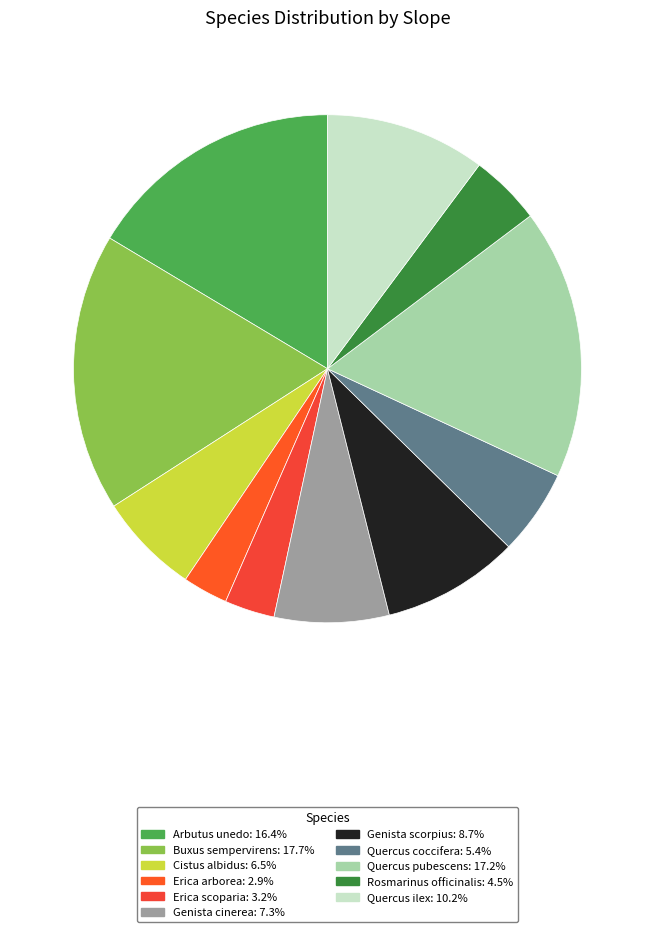

Count the number of slices in the pie.

11